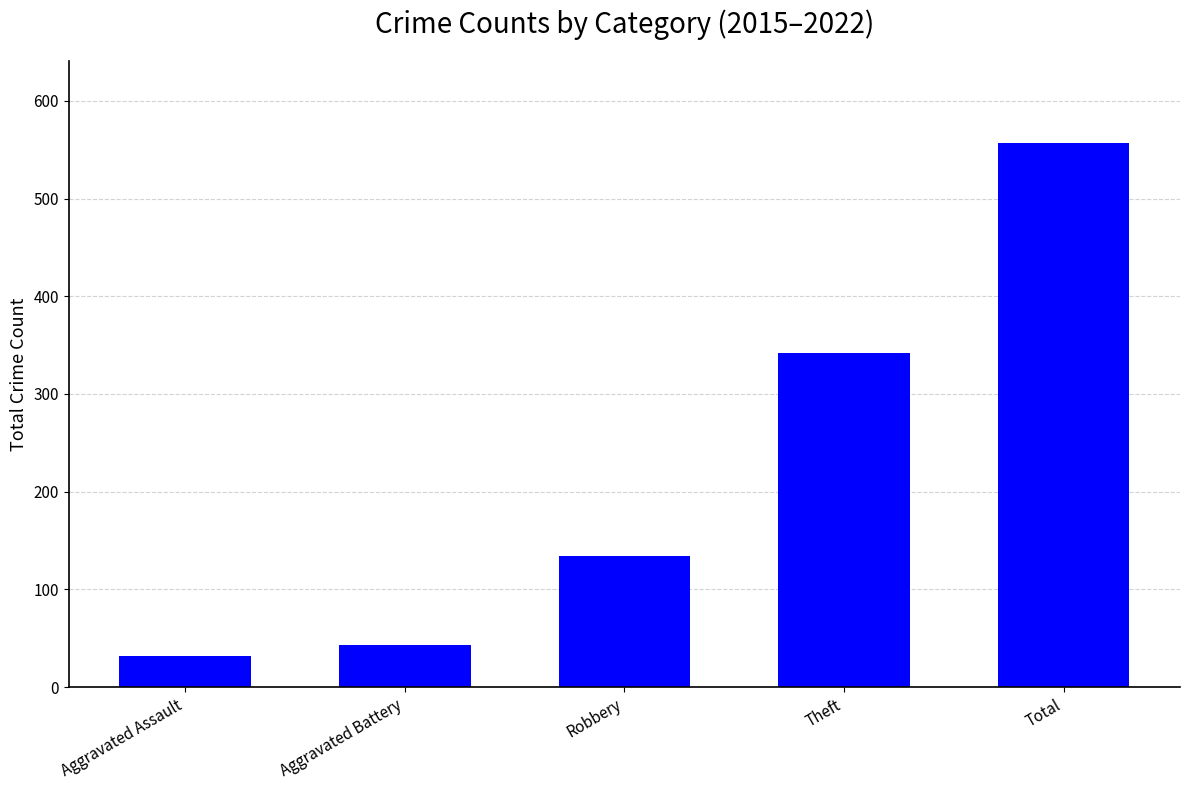

Does the chart contain any negative values?

No